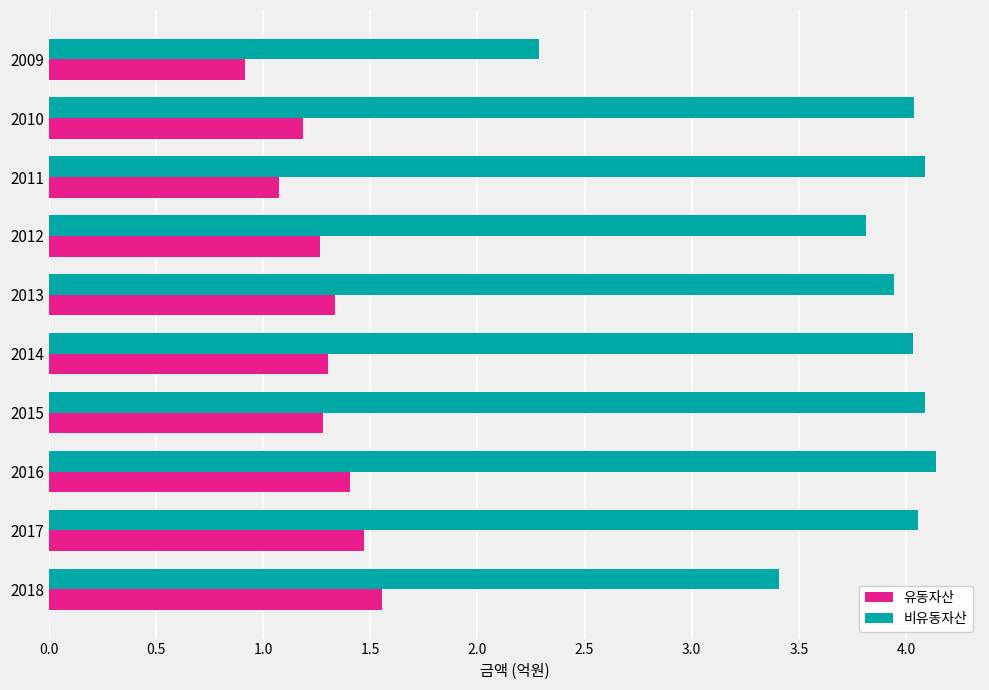

Is the value of 비유동자산 at 2013 greater than the value of 유동자산 at 2018?

Yes